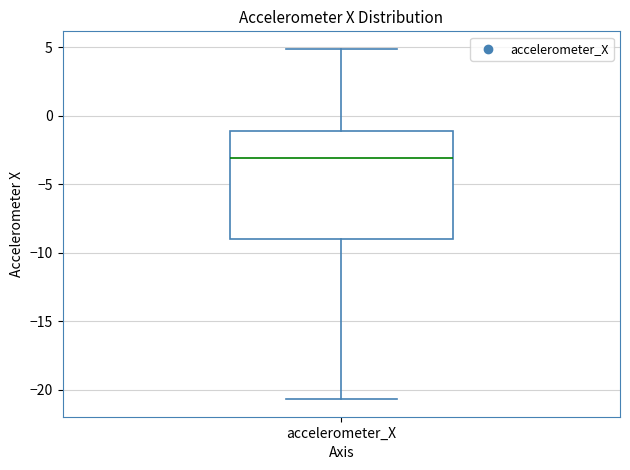

Read this box plot against the y-axis: the position of the median line, the range covered by the box, and the ends of both whiskers. The values are not printed on the chart, so give them approximately, as read against the axis.

median -3.0, box -9.0 to -1.0, whiskers -20.5 to 5.0